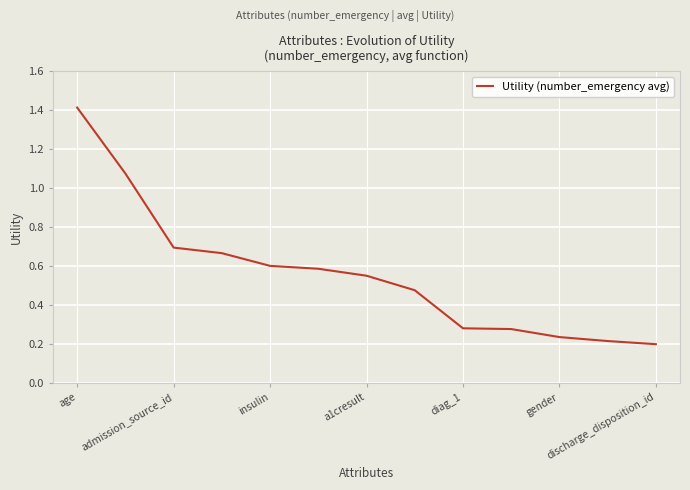

What is the difference between the maximum and second lowest values?

1.2